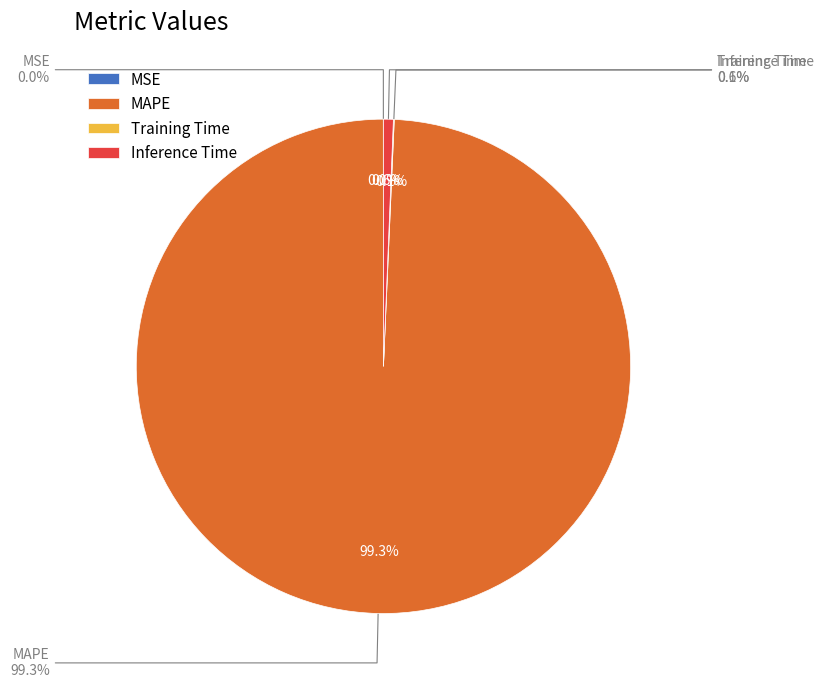

Does MAPE represent more than half of the total?

Yes